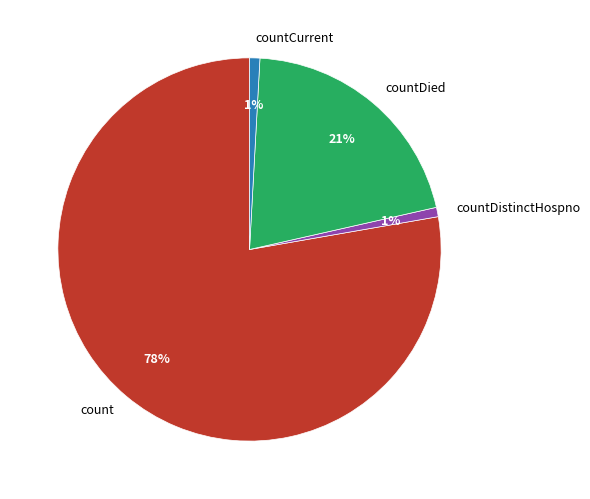

To the nearest percent, what is the combined percentage of countCurrent and countDistinctHospno?

2%